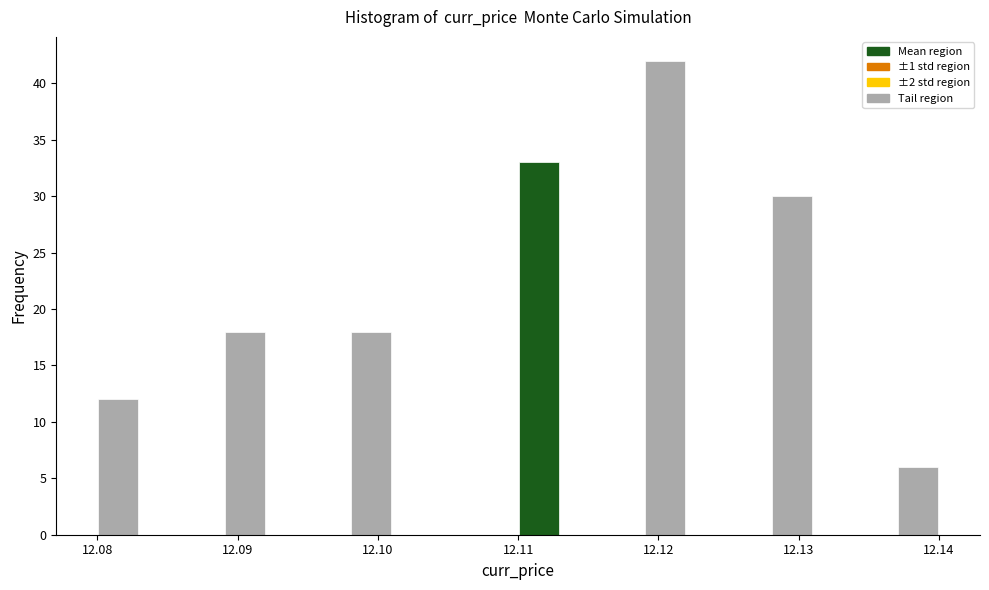

Read against the x-axis, roughly where is the centre of the tallest bar?

12.121